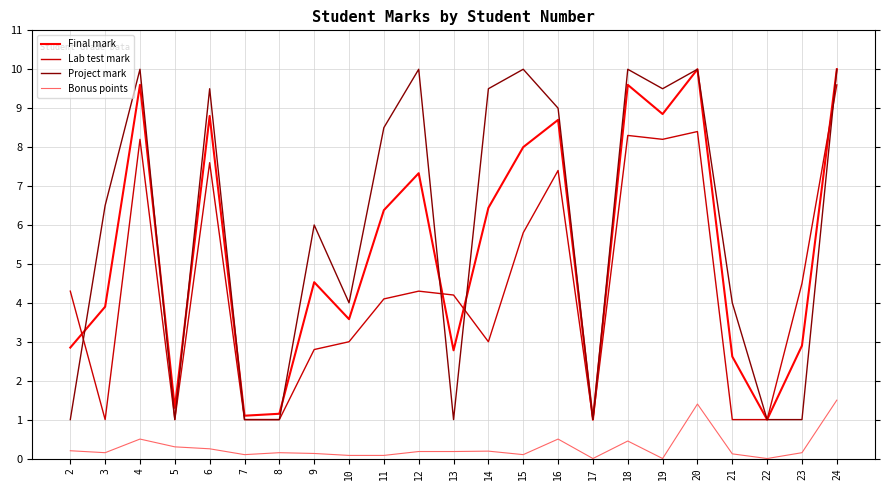

What is the total value across all series at 15?

23.9